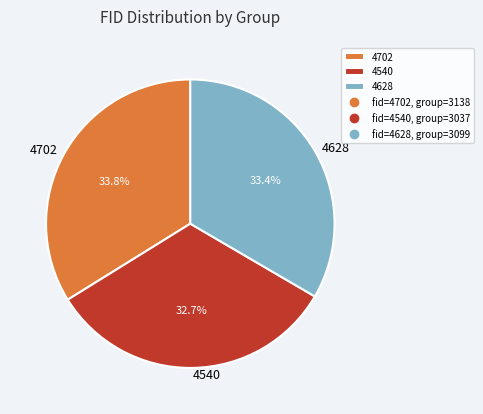

Is there any slice that represents more than half of the pie?

No